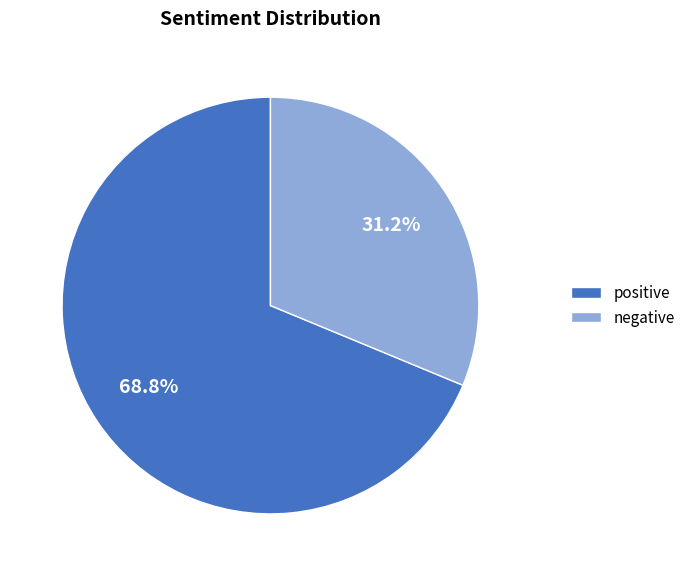

True or false: positive accounts for 69% of the total.

True